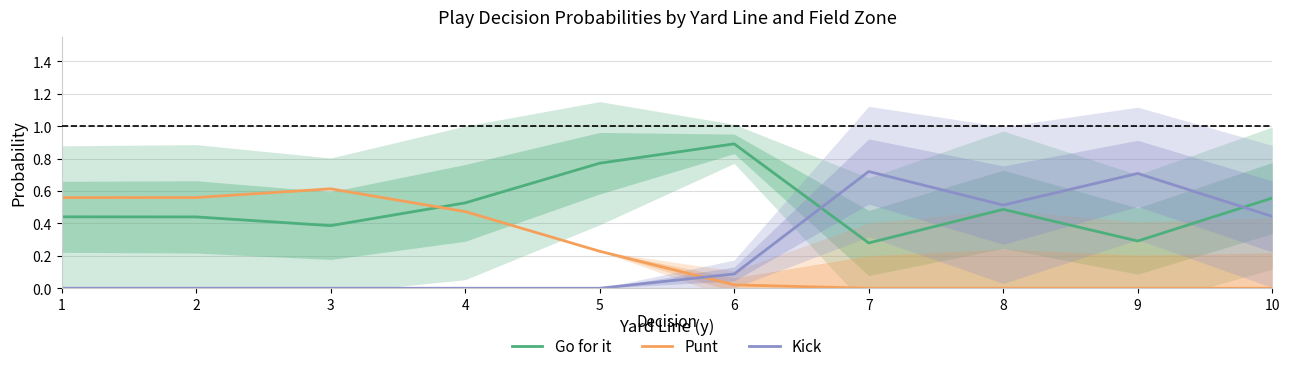

How many intersections are there between Go for it and Kick?

2